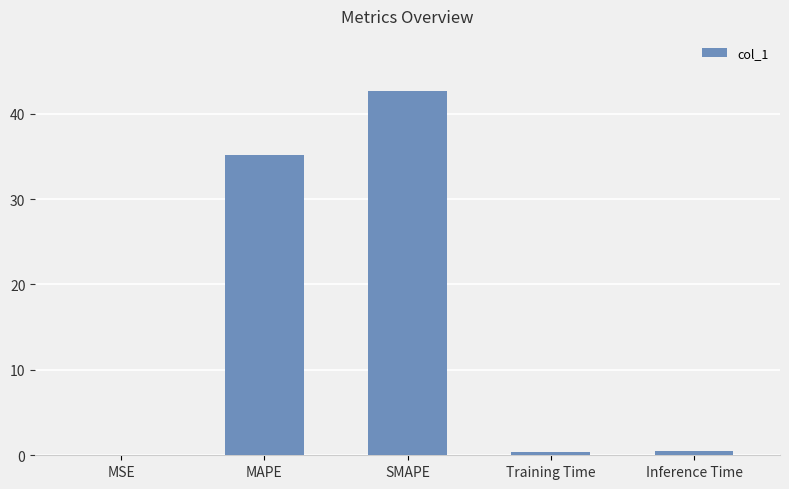

The value at SMAPE is 9.0. True or false?

False